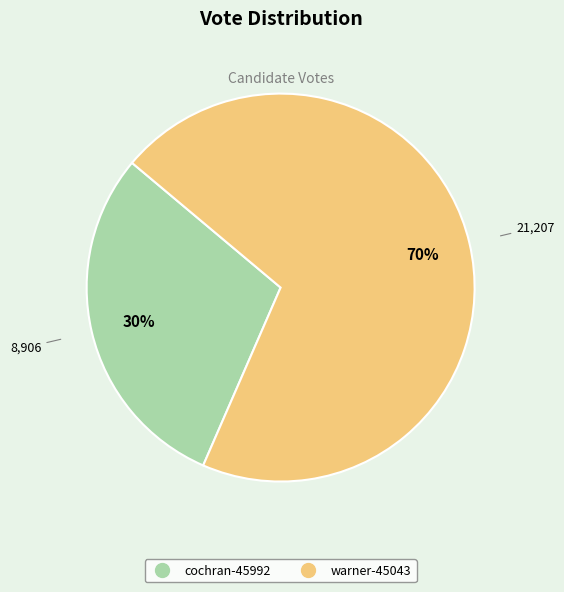

To the nearest percent, what percentage of the pie is cochran-45992?

30%